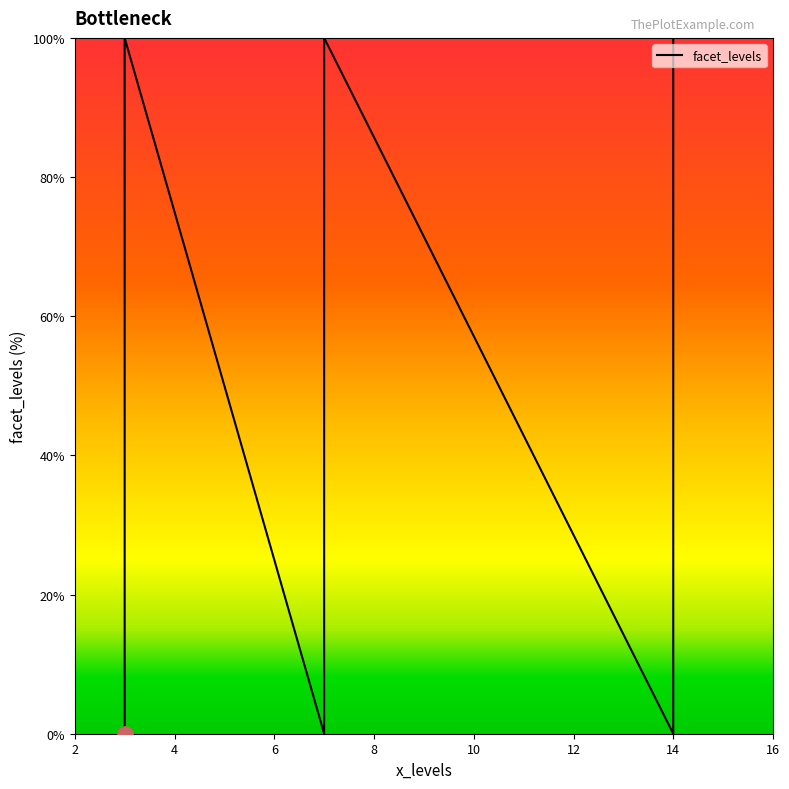

Which has a higher value, 16 or 10?

16